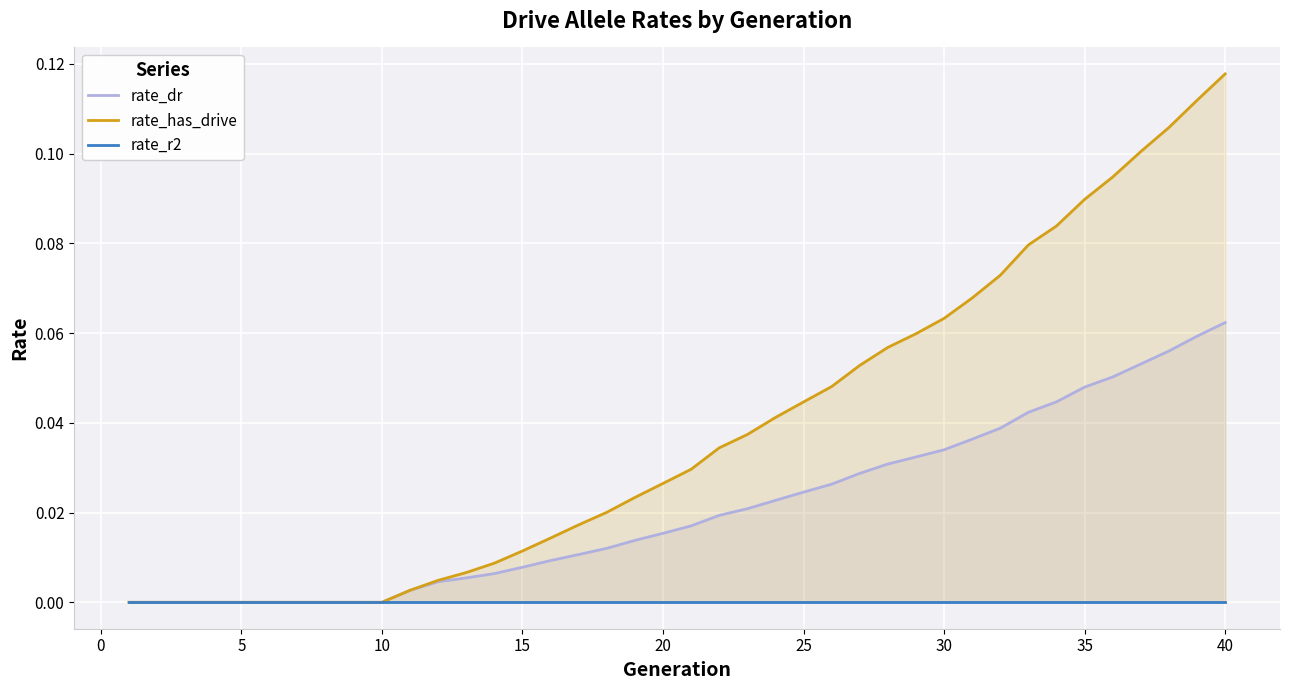

Which series has the largest total across all categories?

rate_has_drive